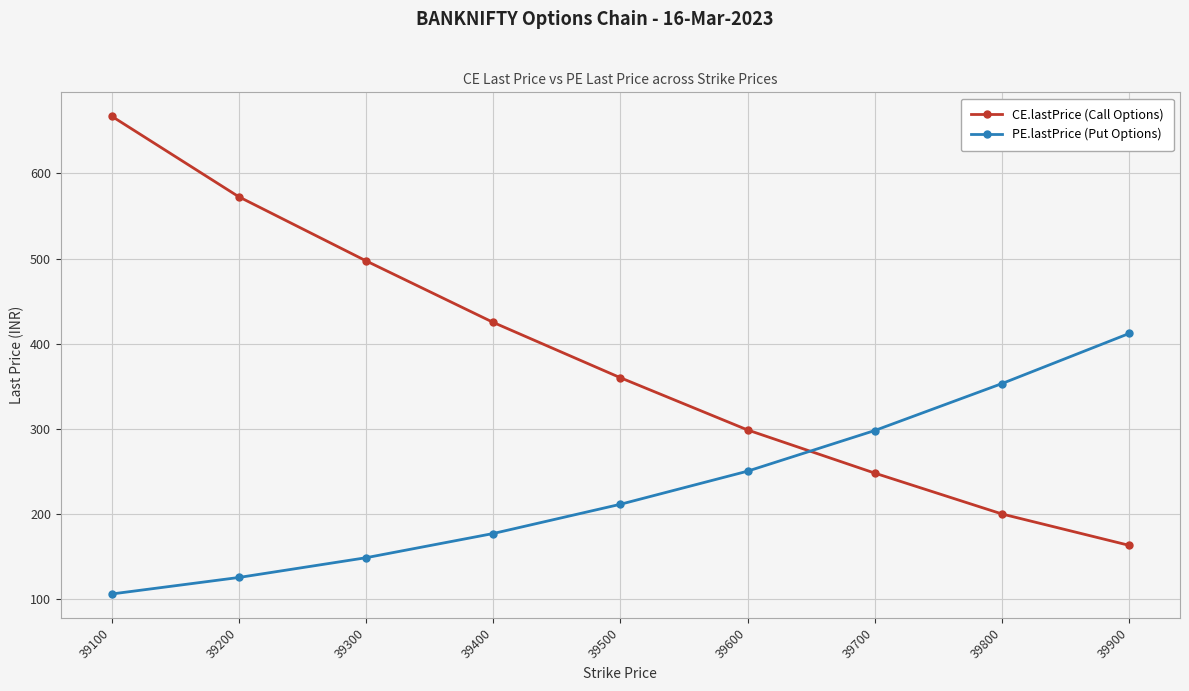

Which category has the lowest value in the CE.lastPrice (Call Options) series?

39900